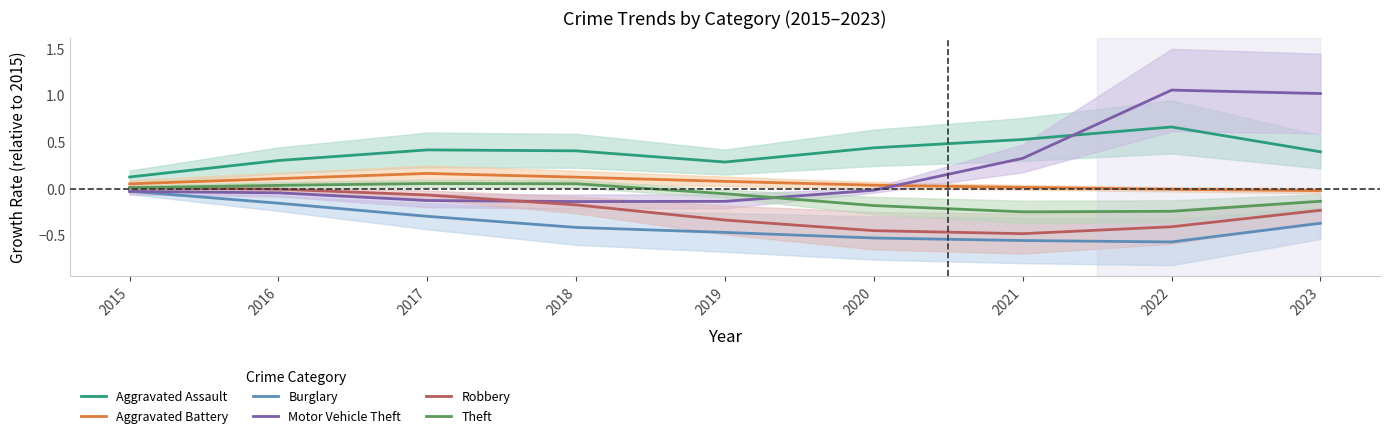

List the series in order of their overall mean, highest first.

Aggravated Assault, Motor Vehicle Theft, Aggravated Battery, Theft, Robbery, Burglary